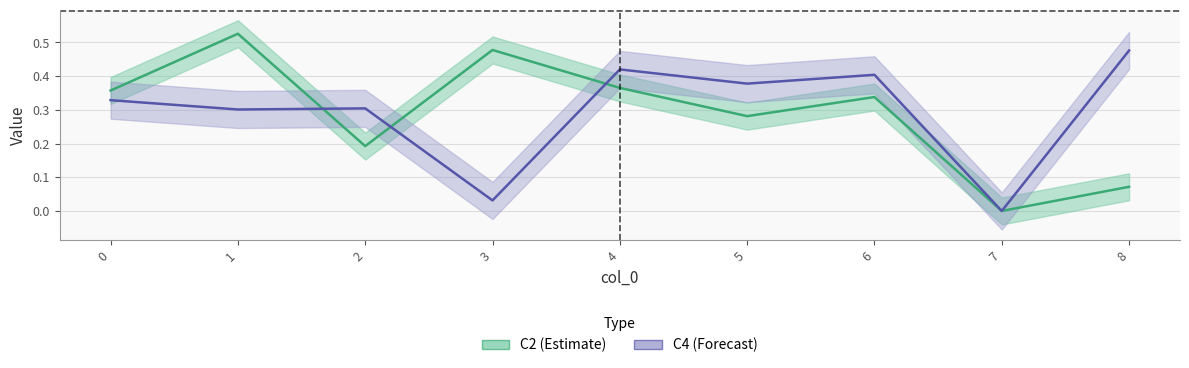

What is the highest value of the C4 series?

0.5